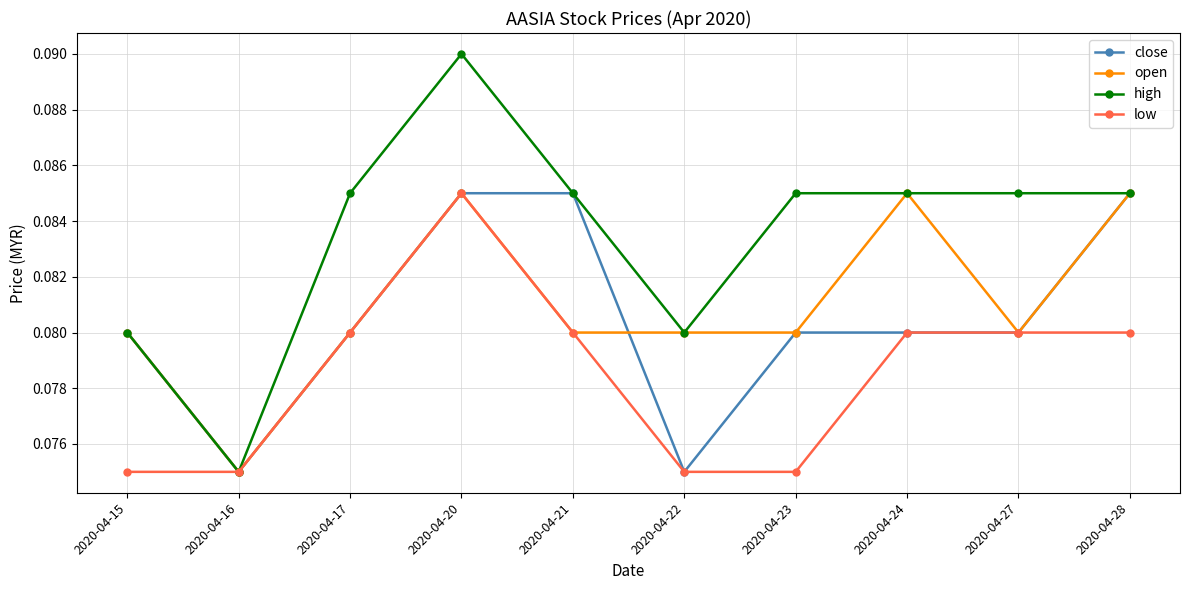

Does the chart have visible grid lines?

Yes